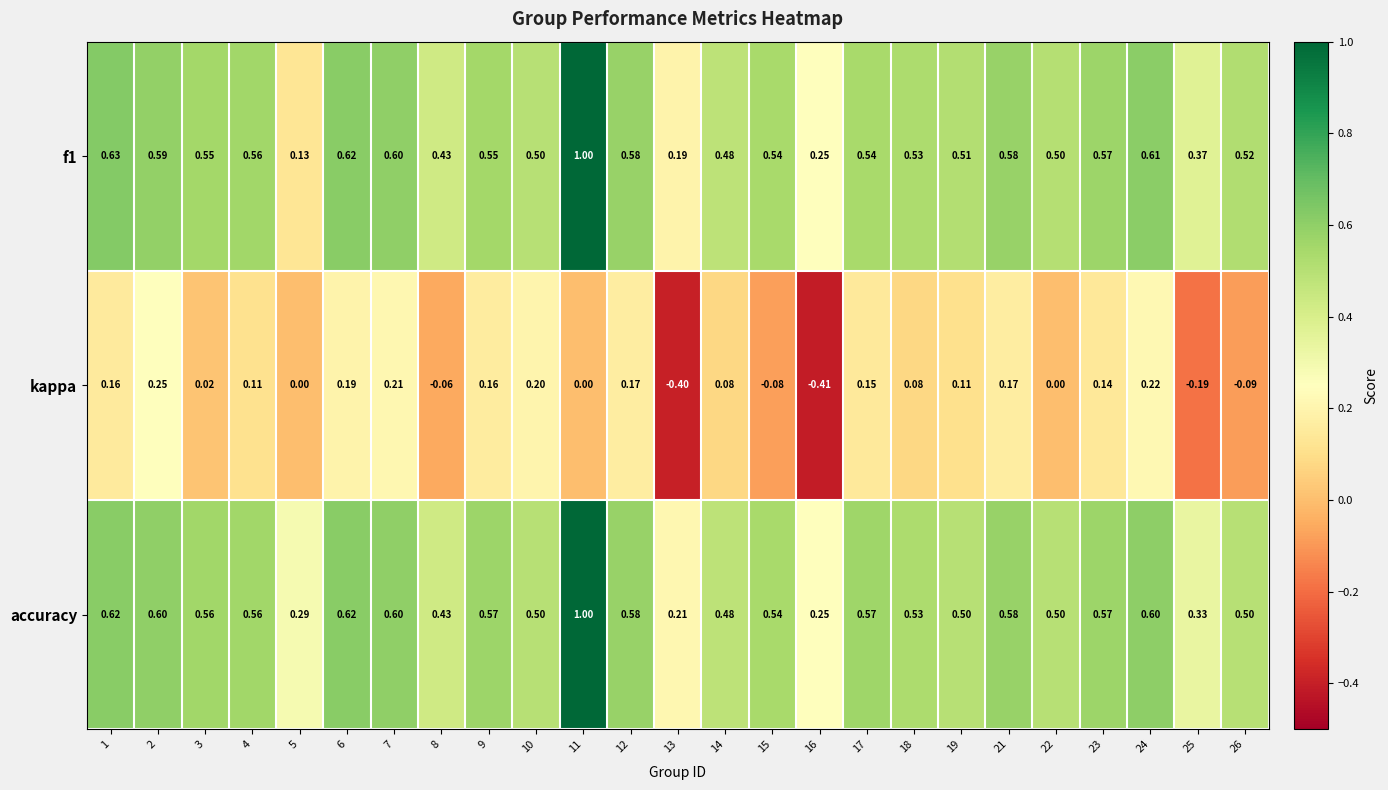

Which category has the lowest value across all series?

16